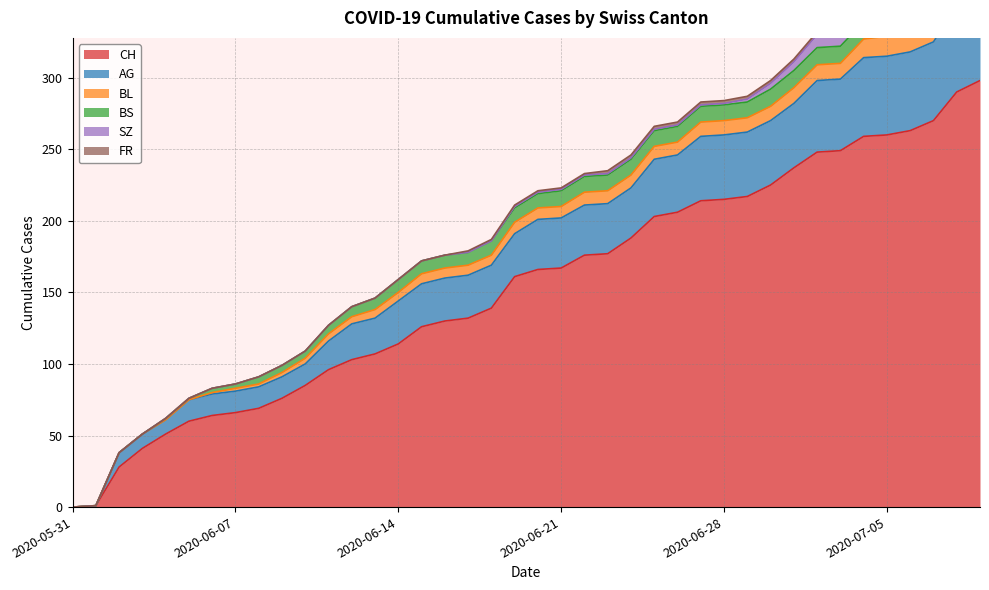

Reading left to right, transcribe all the data shown in this chart.

CH: 0	1	28	41	51	60	64	66	69	76	85	96	103	107	114	126	130	132	139	161	166	167	176	177	188	203	206	214	215	217	225	237	248	249	259	260	263	270	290	298
AG: 0	0	10	10	10	15	15	15	15	15	15	20	25	25	30	30	30	30	30	30	35	35	35	35	35	40	40	45	45	45	45	45	50	50	55	55	55	55	60	65
BL: 0	0	0	0	0	0	1	2	2	3	4	5	5	6	6	7	7	7	7	8	8	8	9	9	9	9	9	10	10	10	10	11	11	11	13	14	16	18	19	20
BS: 0	0	0	0	1	1	3	3	5	5	5	6	7	8	9	9	9	9	10	10	10	11	11	11	11	11	11	11	11	11	12	12	12	12	12	12	12	12	12	12
SZ: 0	0	0	0	0	0	0	0	0	0	0	0	0	0	0	0	0	0	0	1	1	1	1	1	1	1	1	1	1	2	4	6	9	9	9	9	9	9	17	17
FR: 0	0	0	0	0	0	0	0	0	0	0	0	0	0	0	0	0	1	1	1	1	1	1	2	2	2	2	2	2	2	2	2	2	2	2	2	2	2	2	2